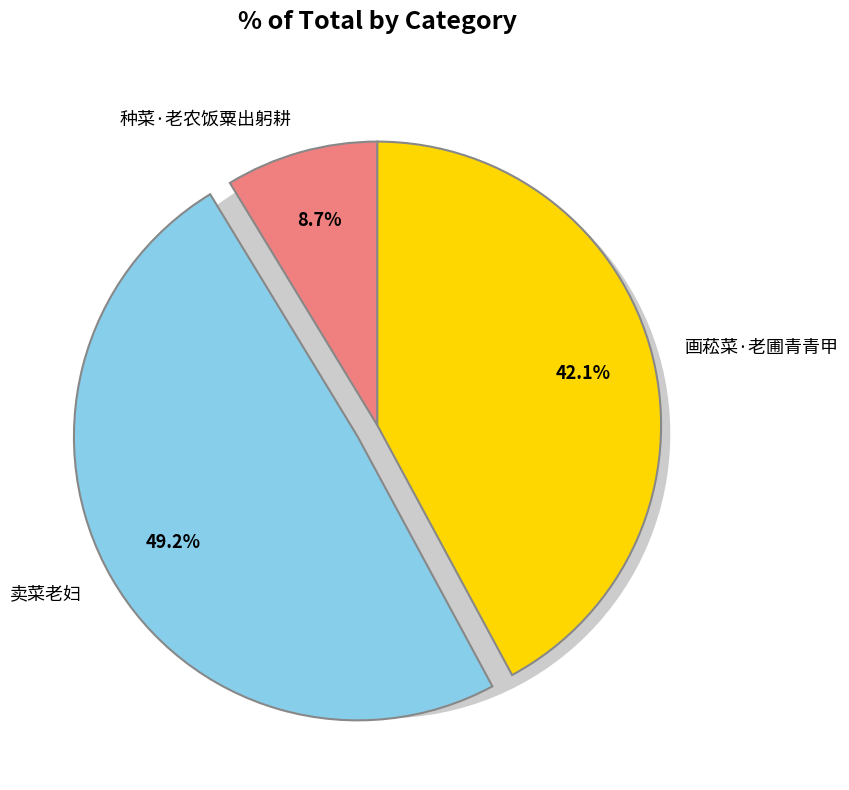

What percentage is NOT represented by 种菜·老农饭粟出躬耕?

91.3%